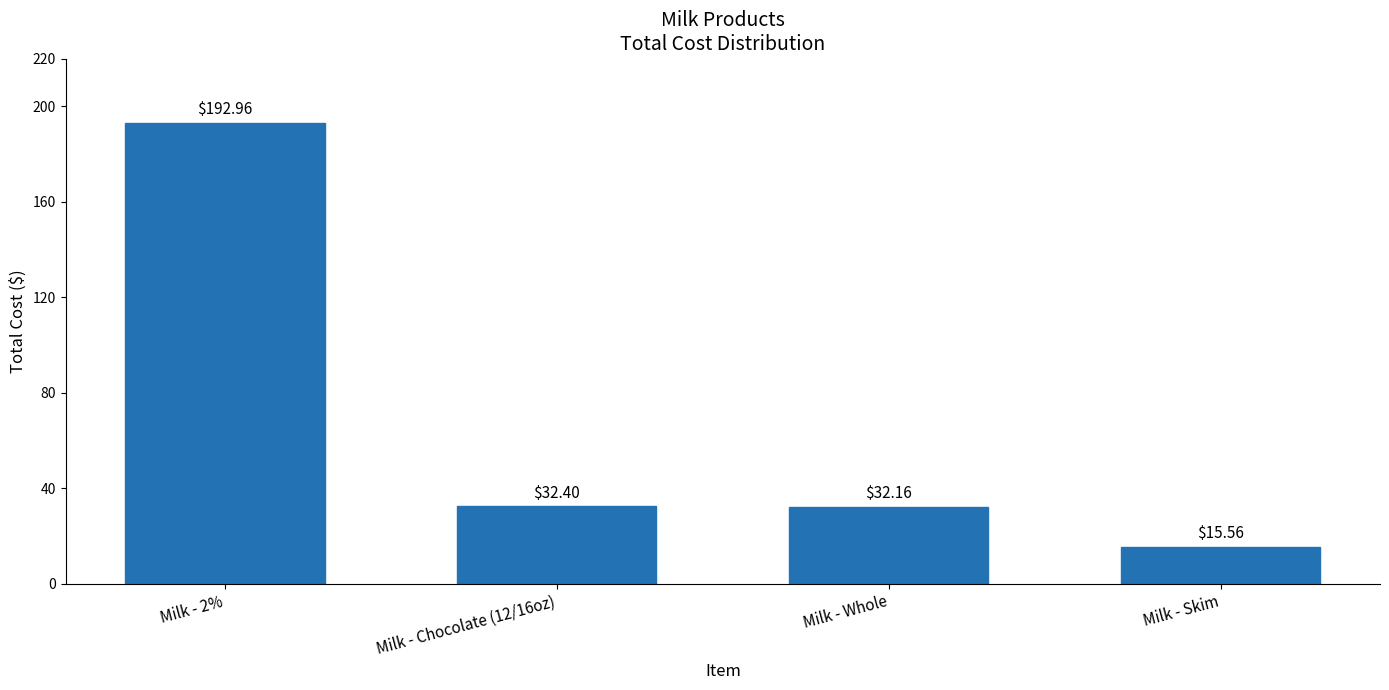

Reading left to right, list all the values displayed in this chart.

Milk - 2%=193.0	Milk - Chocolate (12/16oz)=32.4	Milk - Whole=32.2	Milk - Skim=15.6